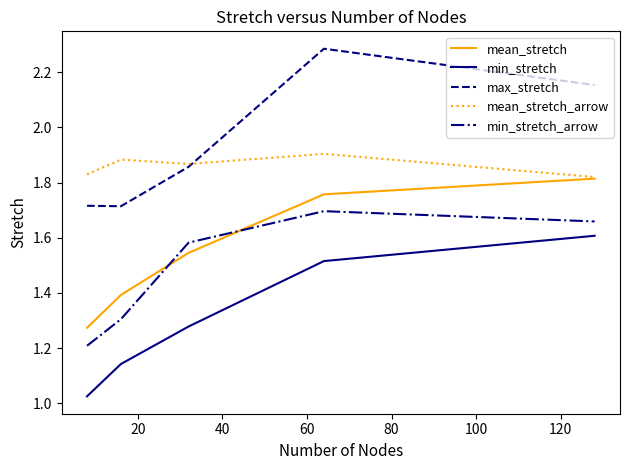

After their last crossing, which series has the higher values: max_stretch or mean_stretch_arrow?

max_stretch